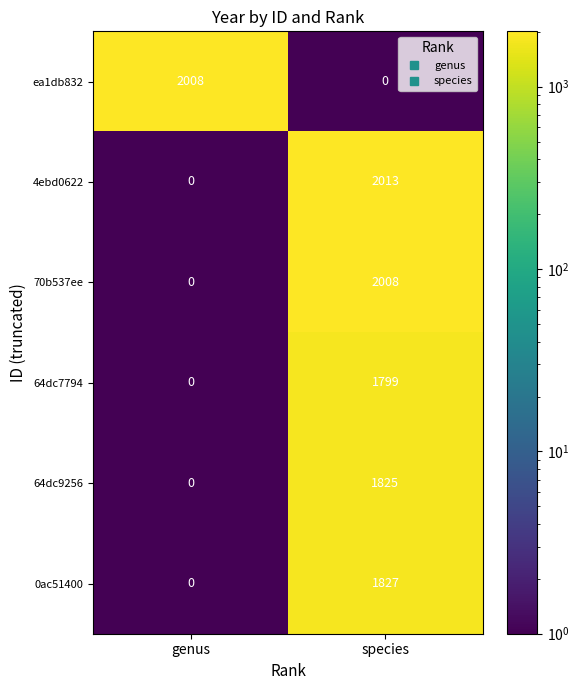

What is the spread (max minus min) of values at genus?

2008